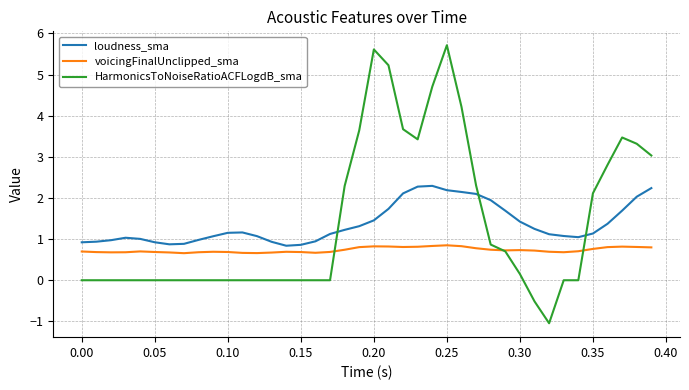

What is the lowest value of the loudness_sma series?

0.8